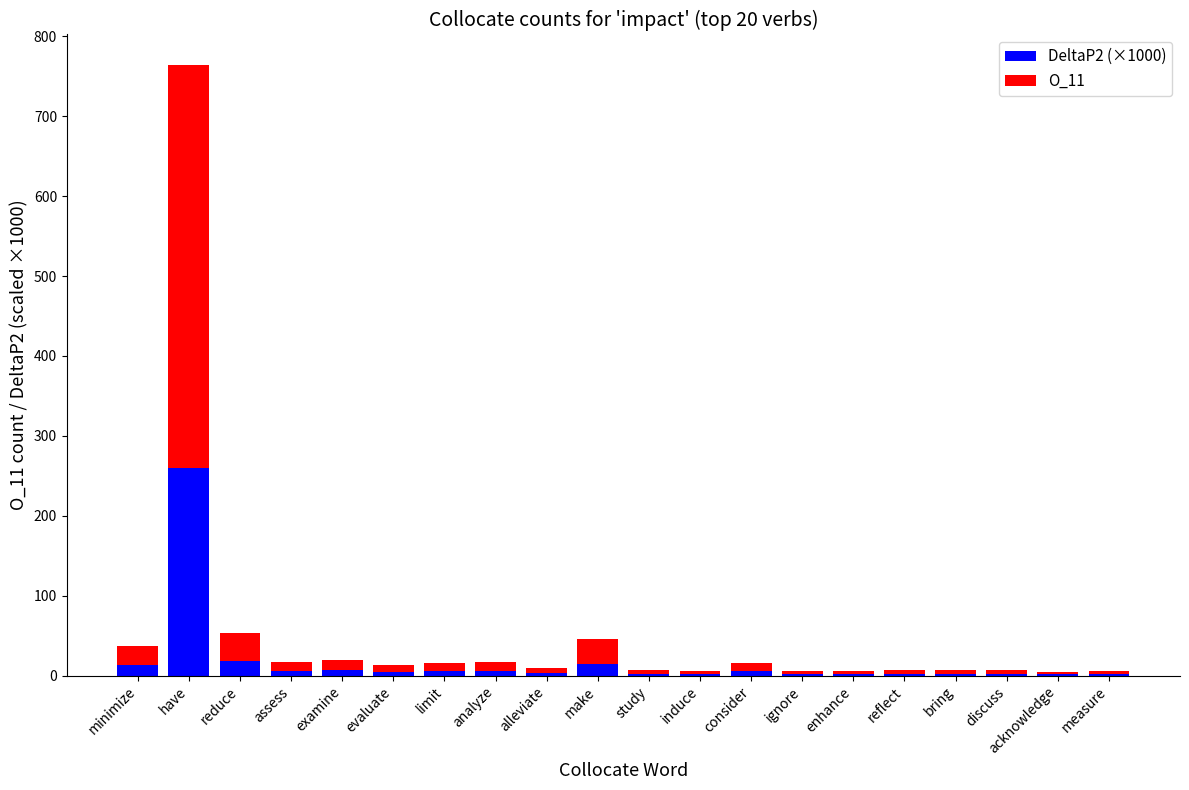

The DeltaP2 (×1000) series shows 18.1 at reduce. True or false?

True